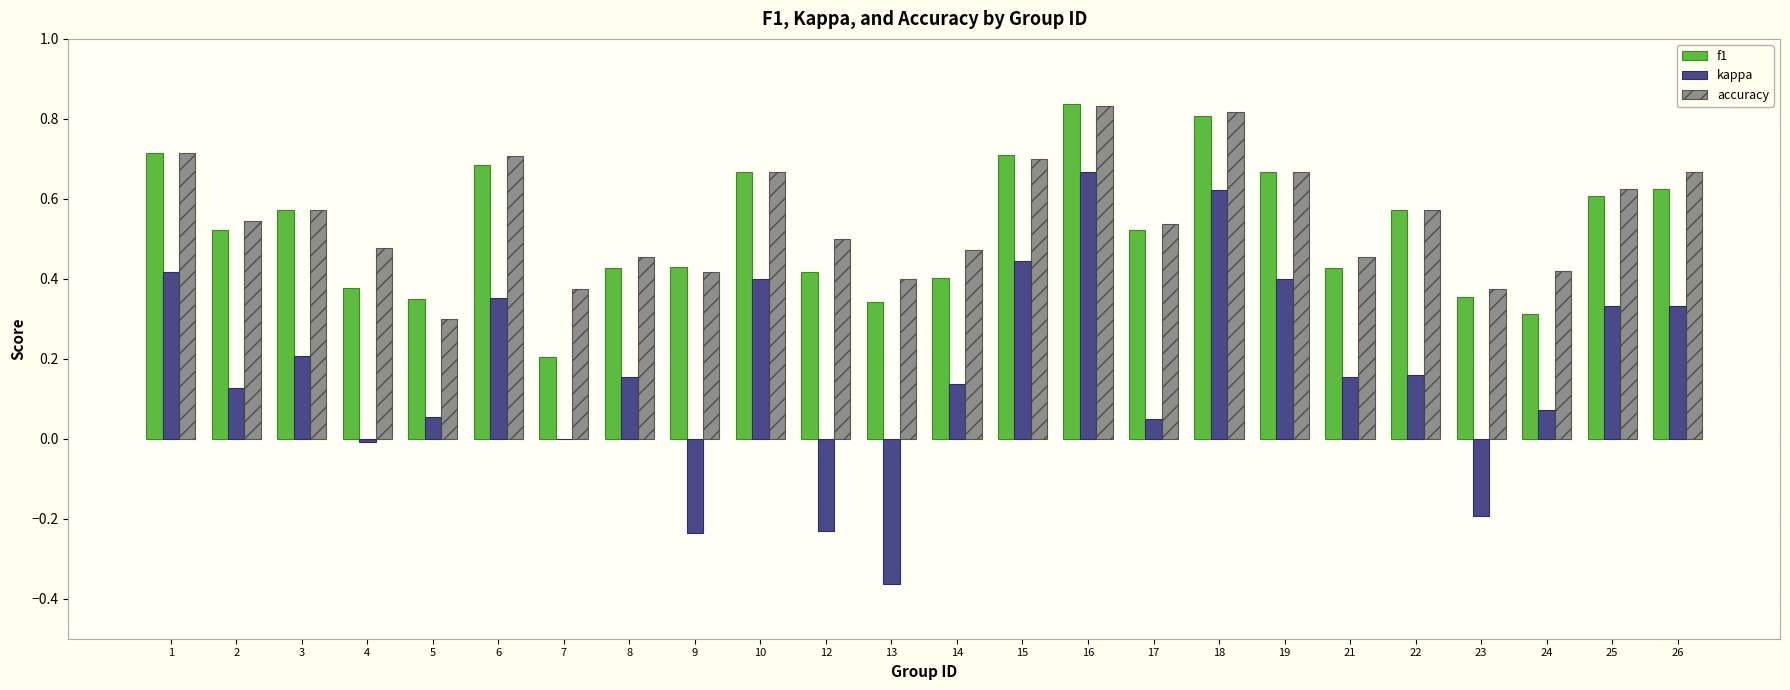

At which category is the sum across all series the highest?

16